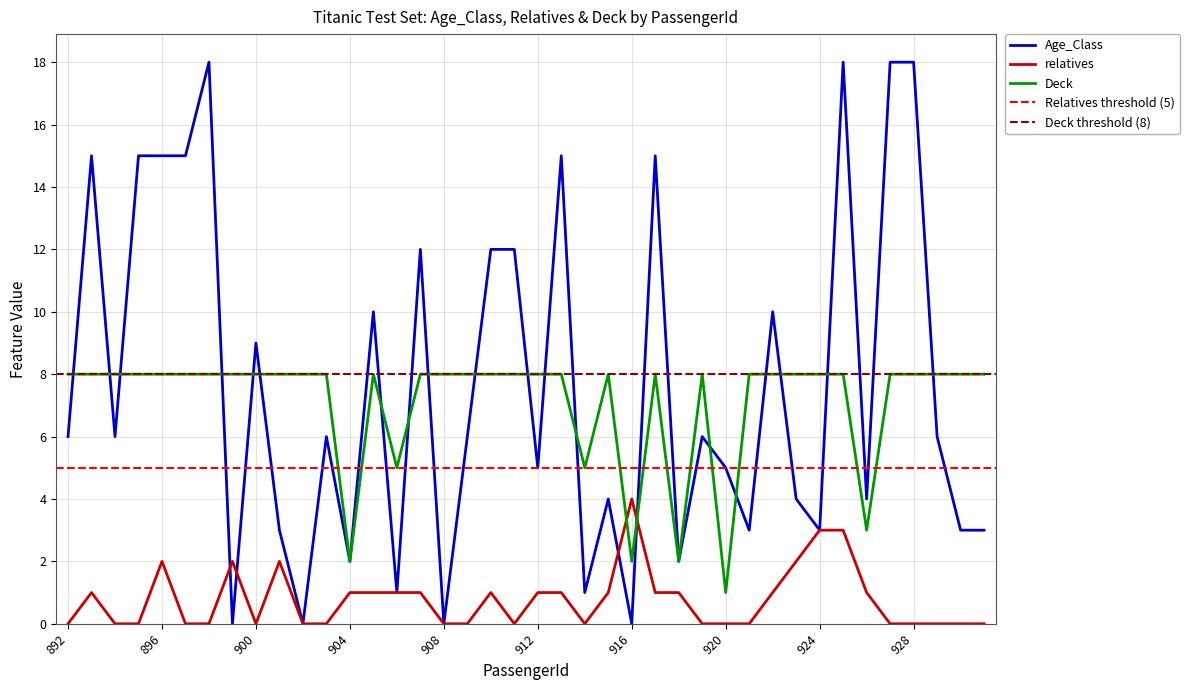

At which category does relatives reach its first local peak?

893